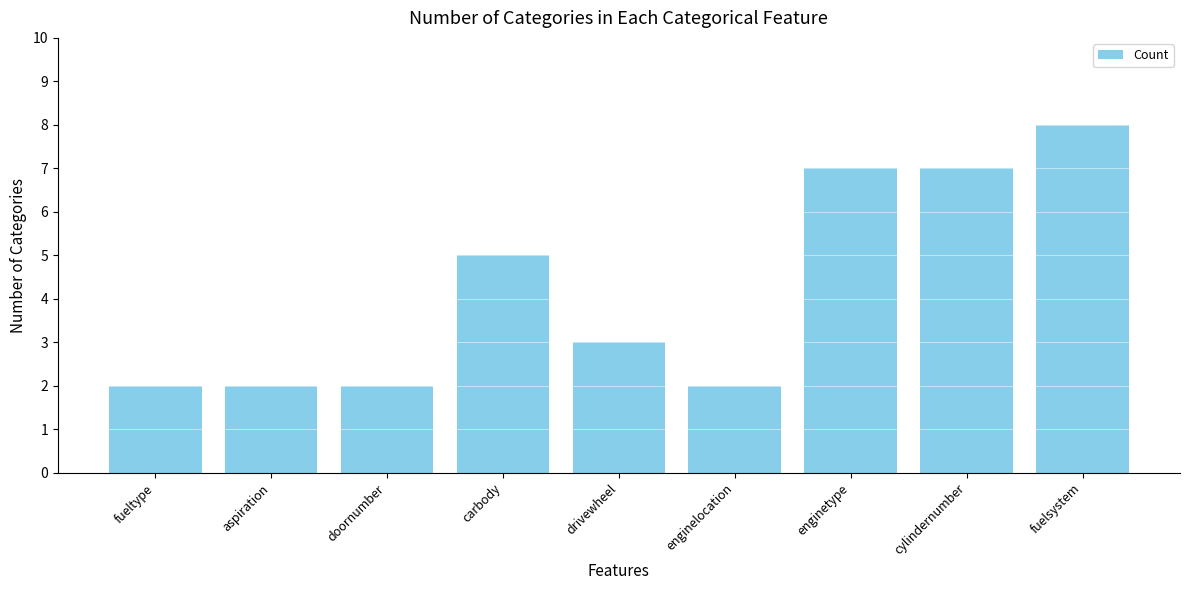

The value at cylindernumber is 7. True or false?

True